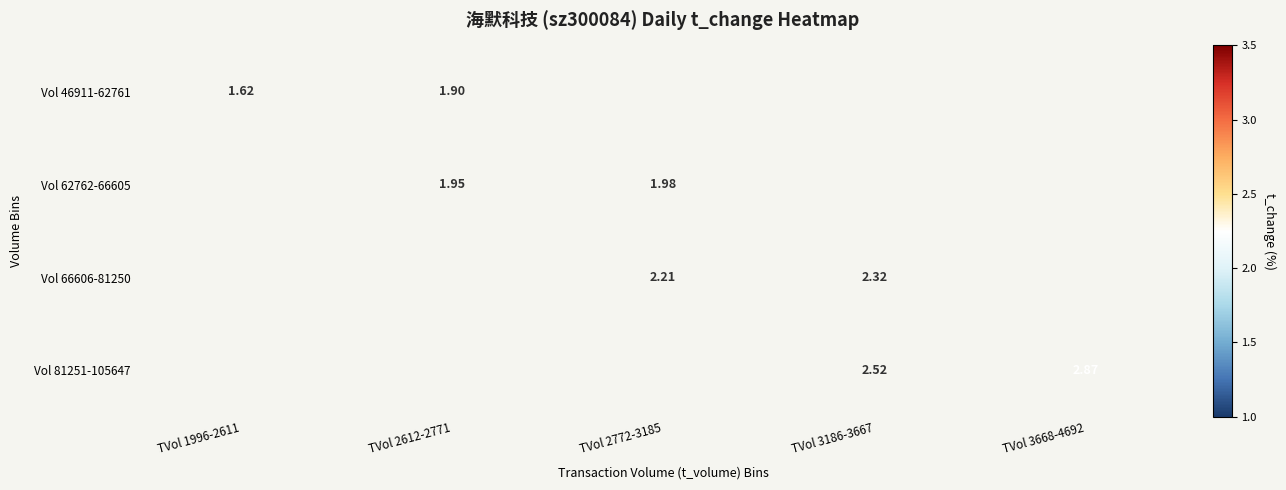

Which label corresponds to the largest value in the chart?

TVol 3668-4692